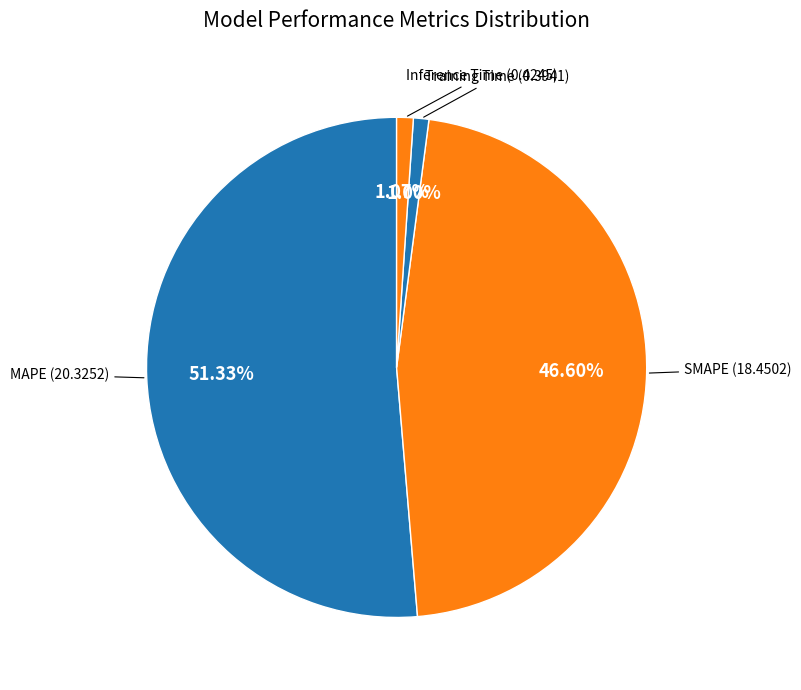

To the nearest percent, what is the combined percentage of MAPE and Inference Time?

52%